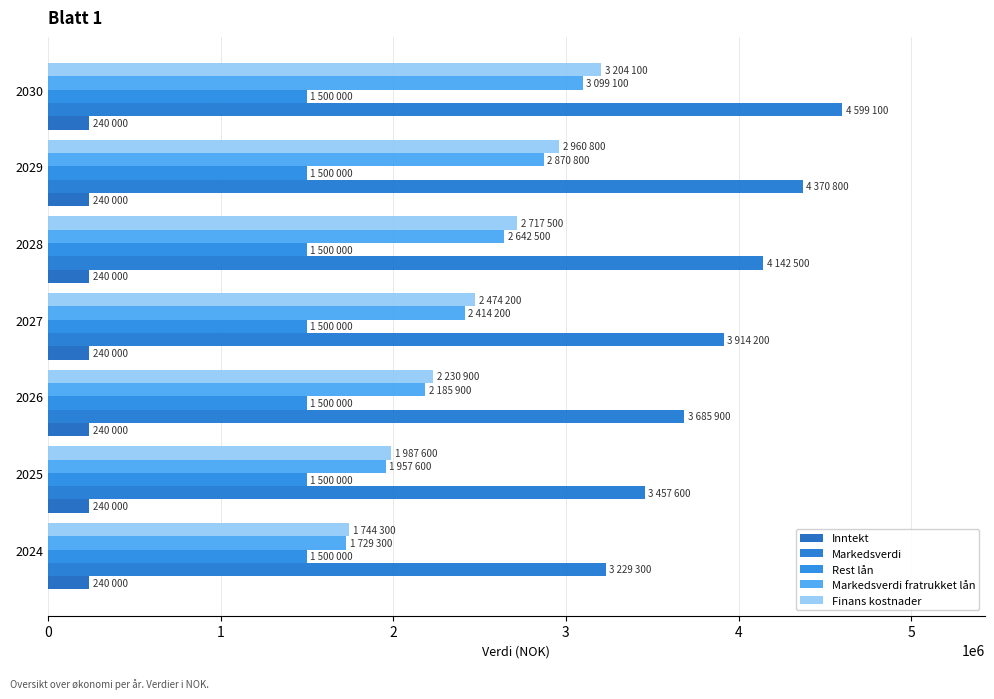

At which label is Markedsverdi closest to 3914200?

2027